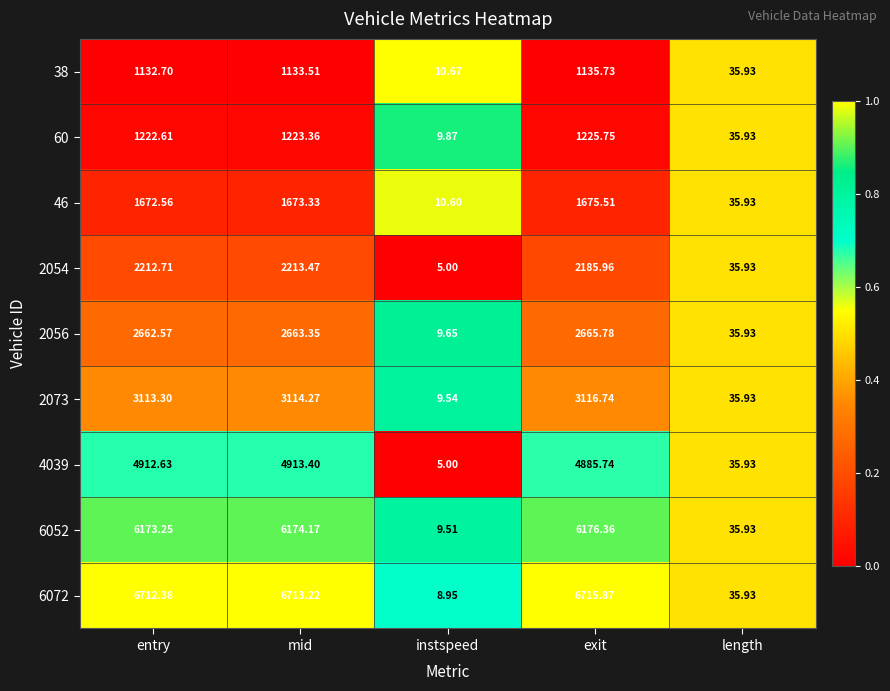

List the labels in order of 46 value, smallest first.

instspeed, length, entry, mid, exit